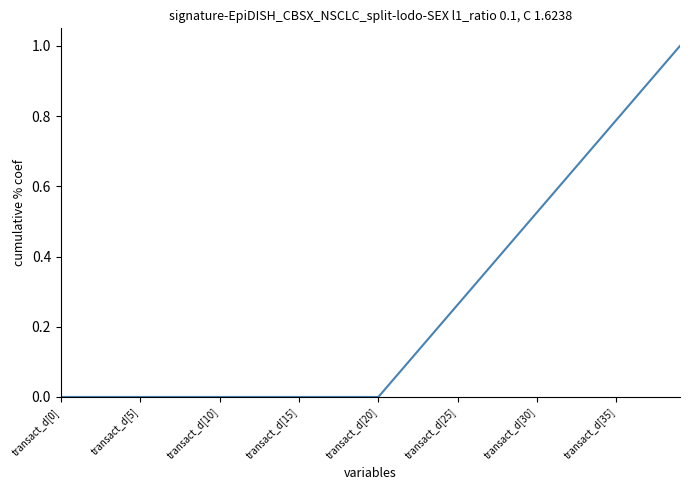

What is the greatest value displayed?

1.0